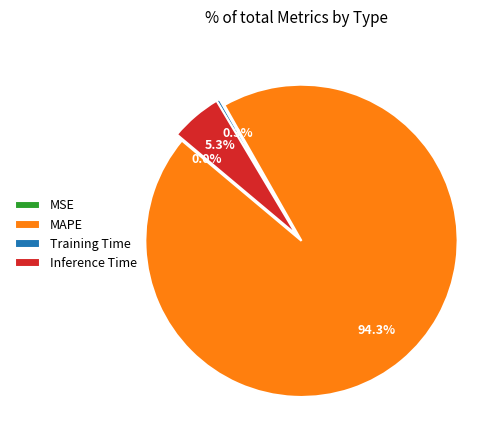

Combined, what portion of the pie is MAPE and Training Time?

94.7%